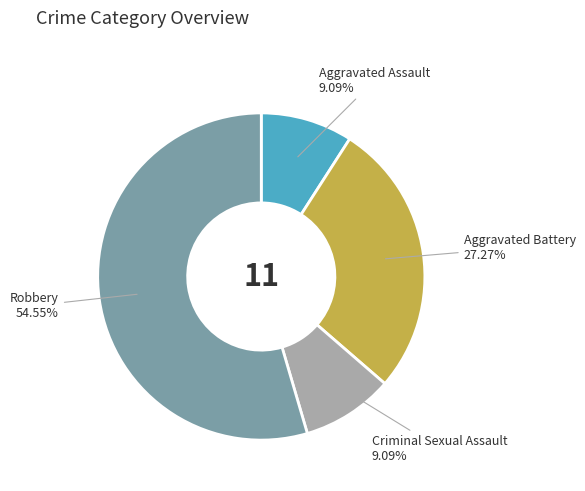

How many slices are in this pie chart?

4